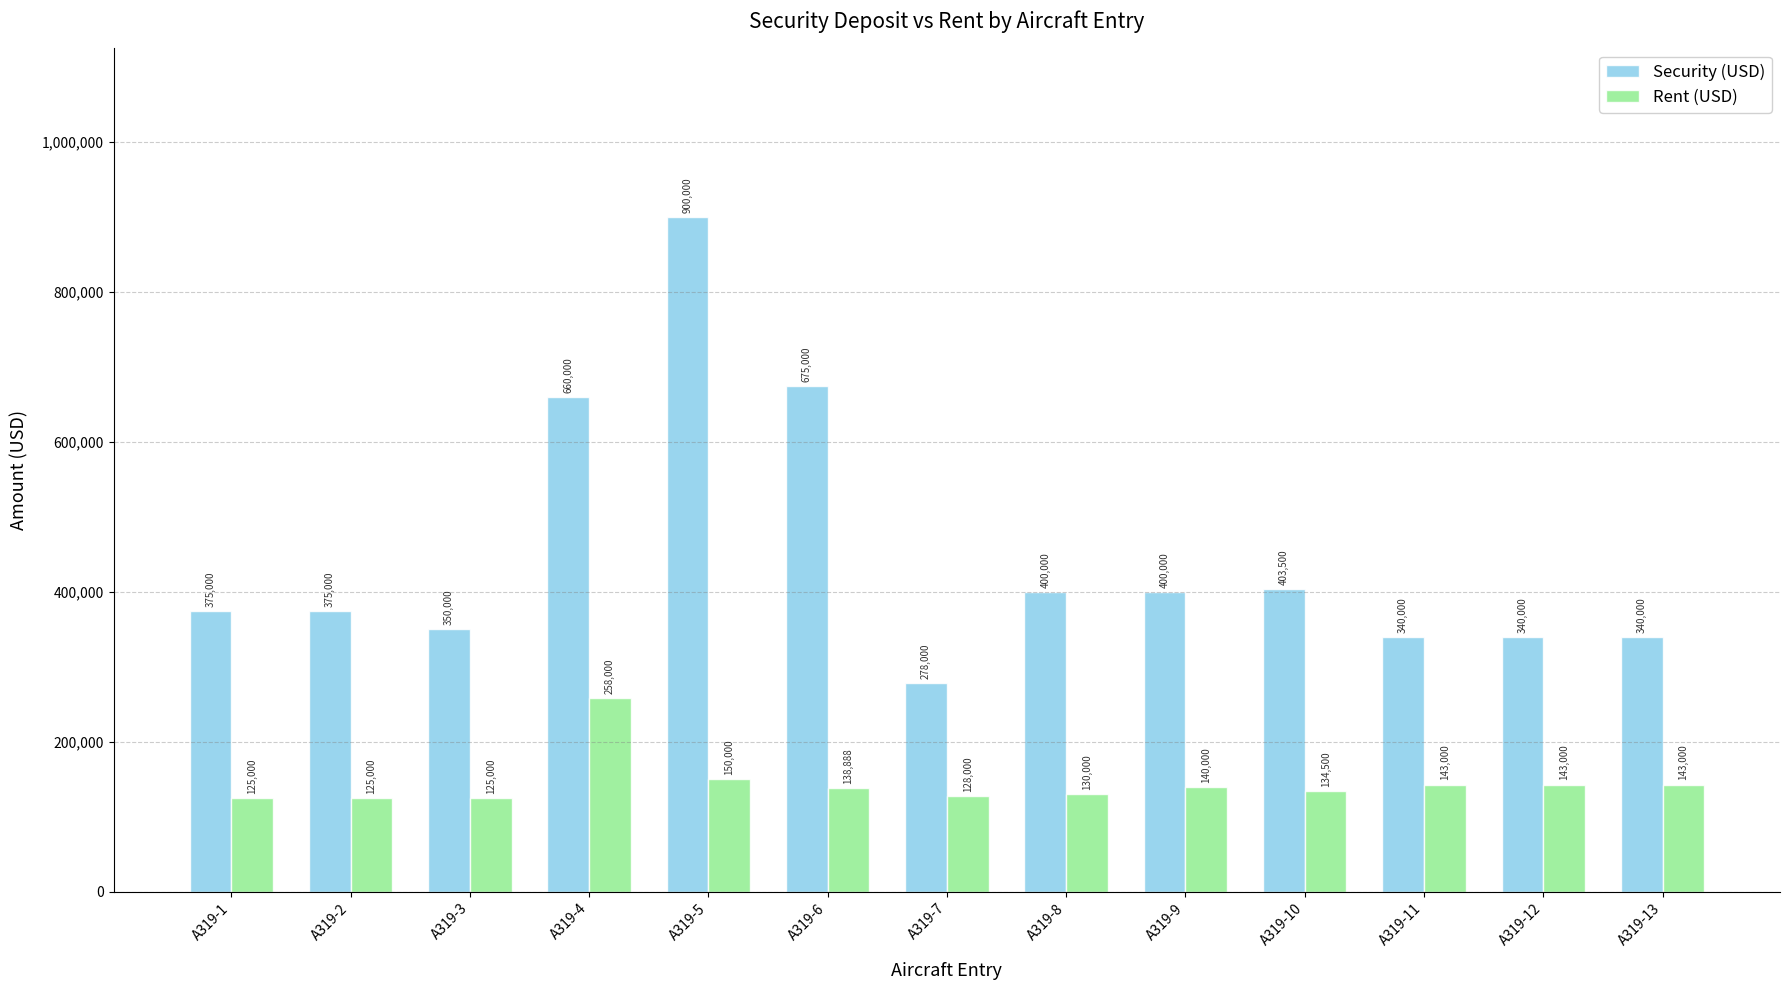

Read the Rent (USD) value at A319-12.

143000